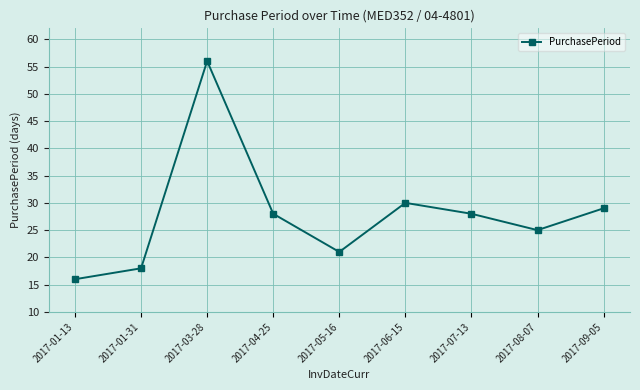

Reading left to right, list all the values displayed in this chart.

2017-01-13=16	2017-01-31=18	2017-03-28=56	2017-04-25=28	2017-05-16=21	2017-06-15=30	2017-07-13=28	2017-08-07=25	2017-09-05=29